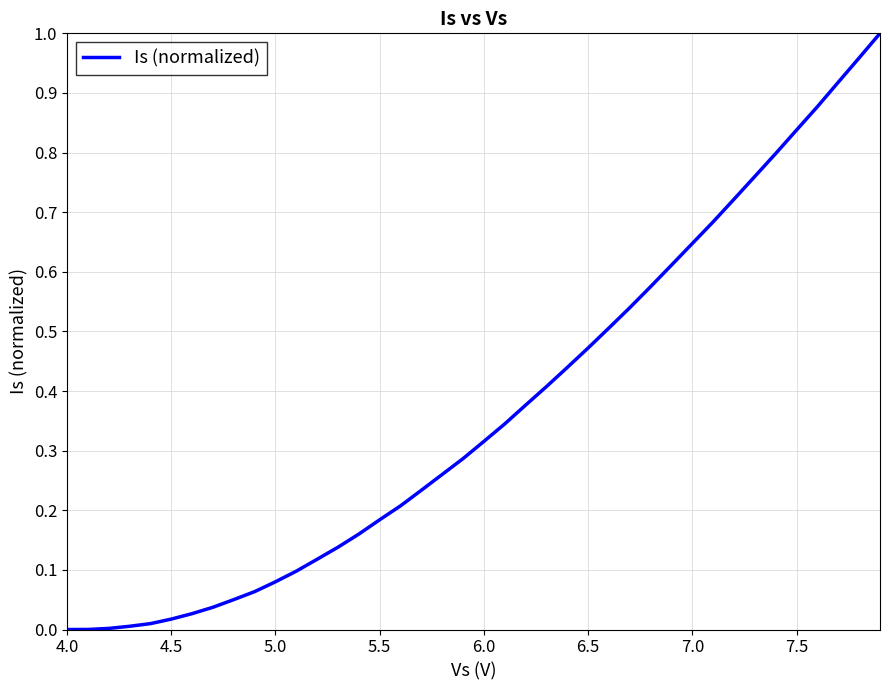

Reading right to left, list all the values displayed in this chart.

1.0	1.0	0.9	0.9	0.8	0.8	0.8	0.7	0.7	0.6	0.6	0.6	0.5	0.5	0.5	0.4	0.4	0.4	0.3	0.3	0.3	0.3	0.2	0.2	0.2	0.2	0.1	0.1	0.1	0.1	0.1	0.1	0.0	0.0	0.0	0.0	0.0	0.0	0.0	0.0